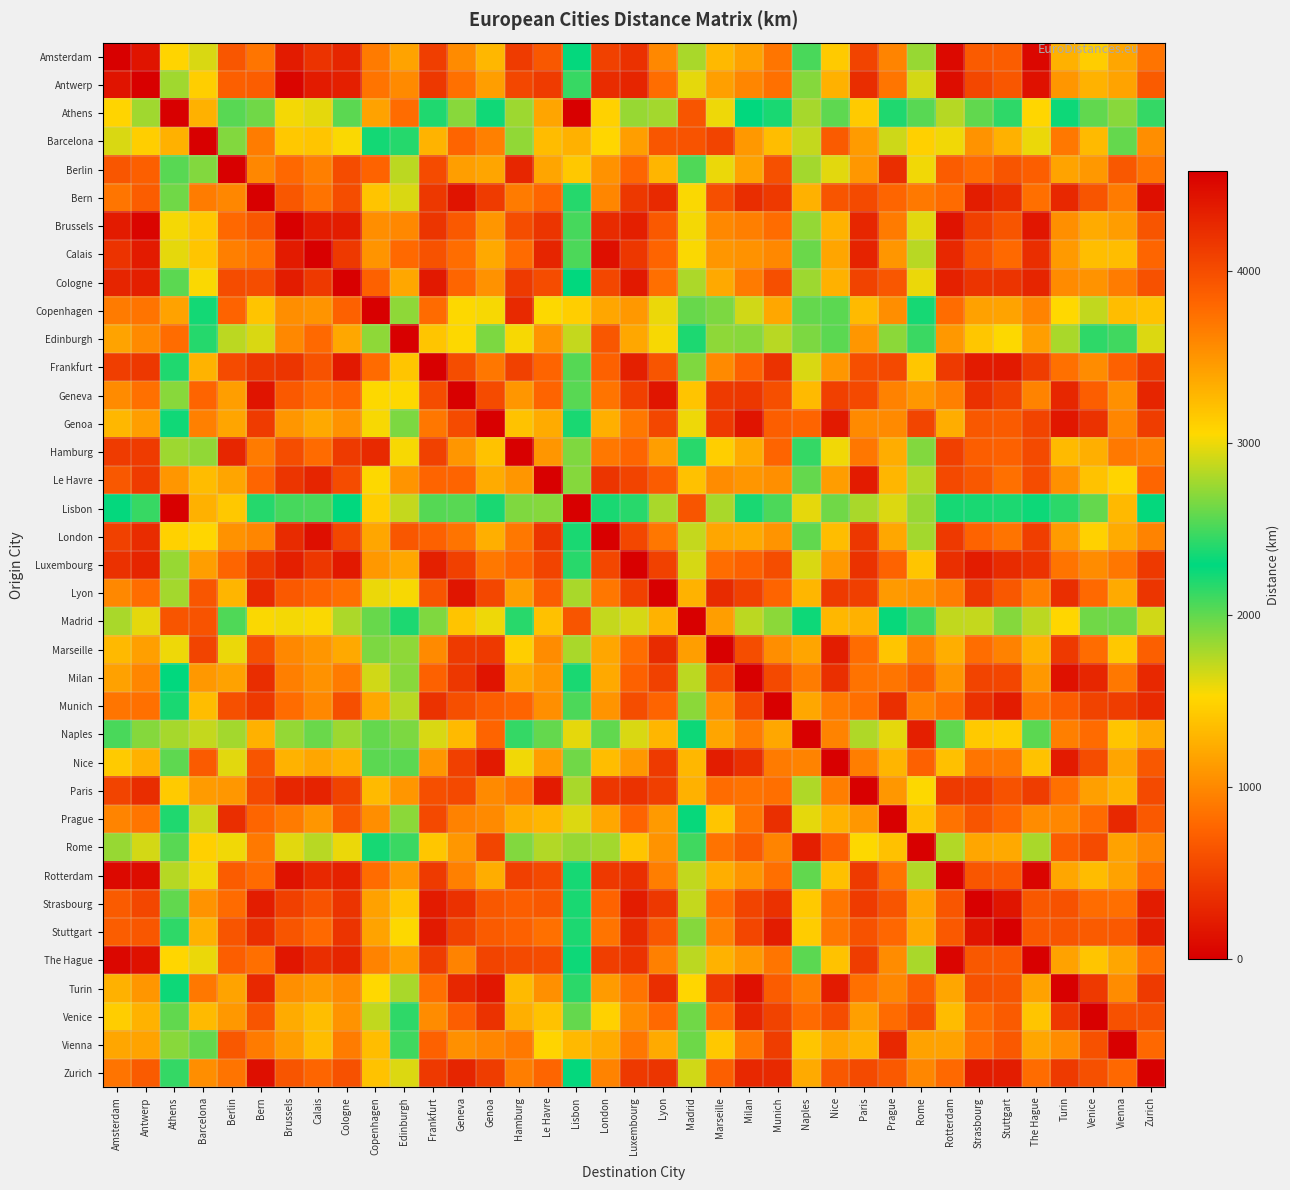

Which series has the largest total across all categories?

Athens